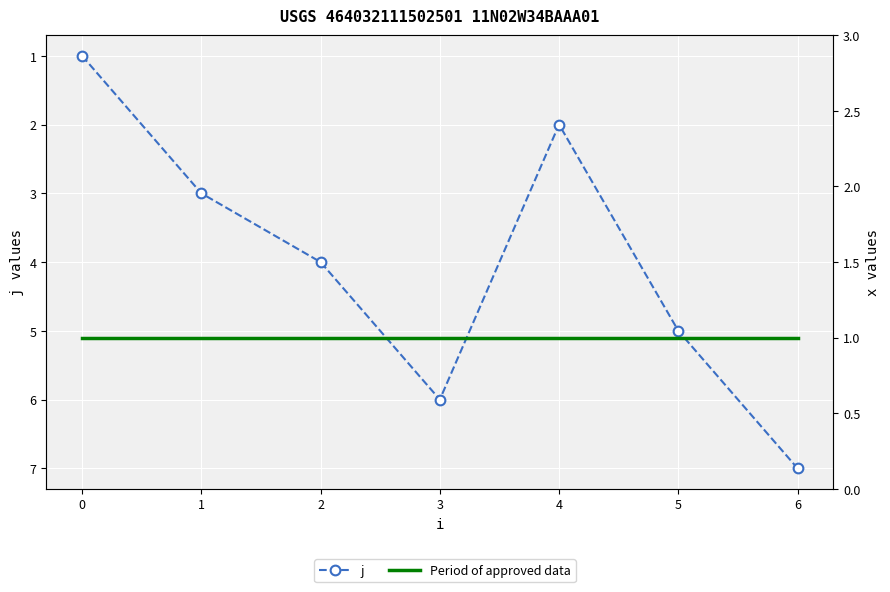

What position from the right is 3?

3